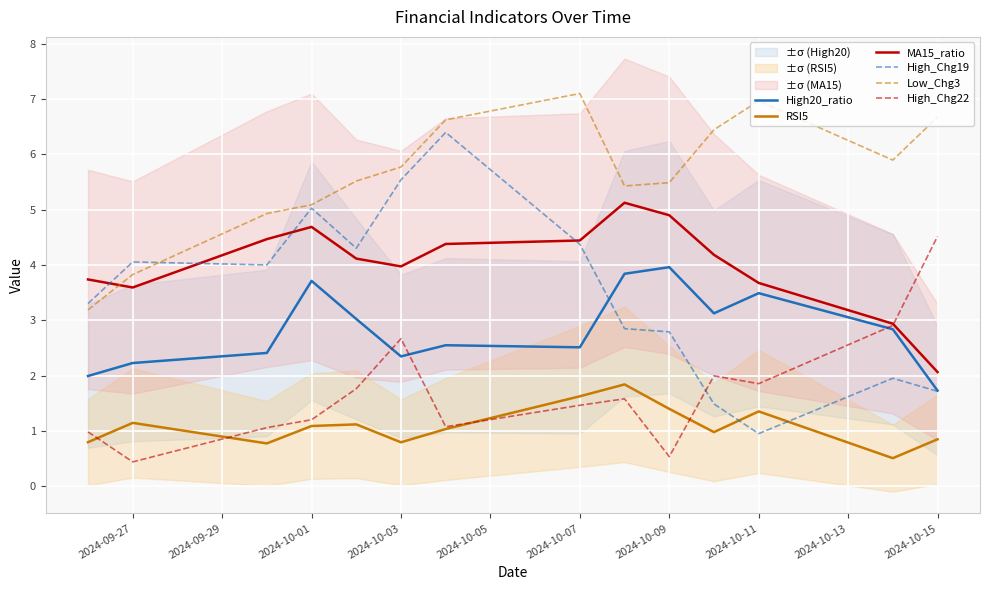

Is this an area chart (filled region under the line)?

No